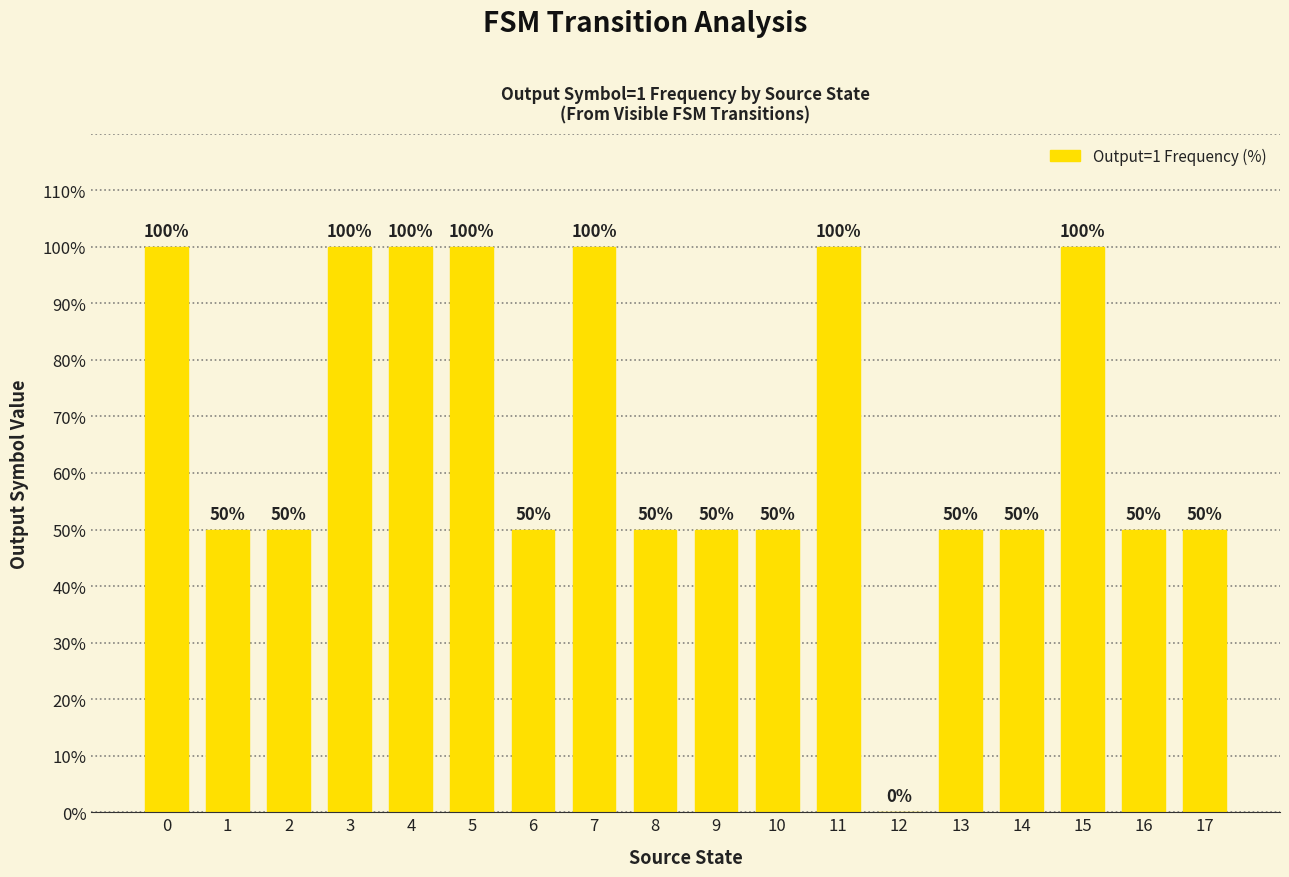

What is the sum of all values?

1200